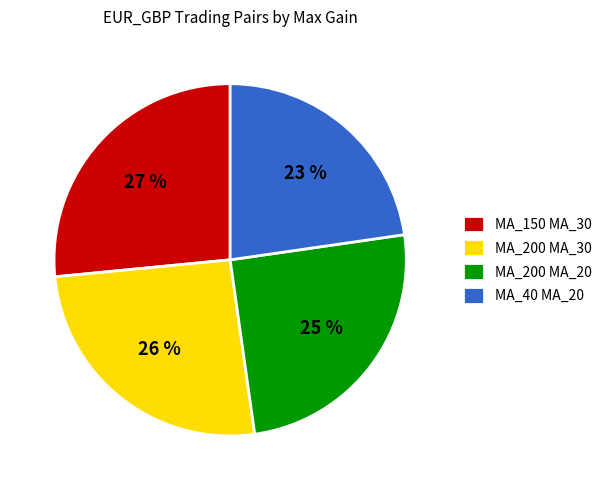

To the nearest percent, what portion does MA_150 MA_30 represent?

27%